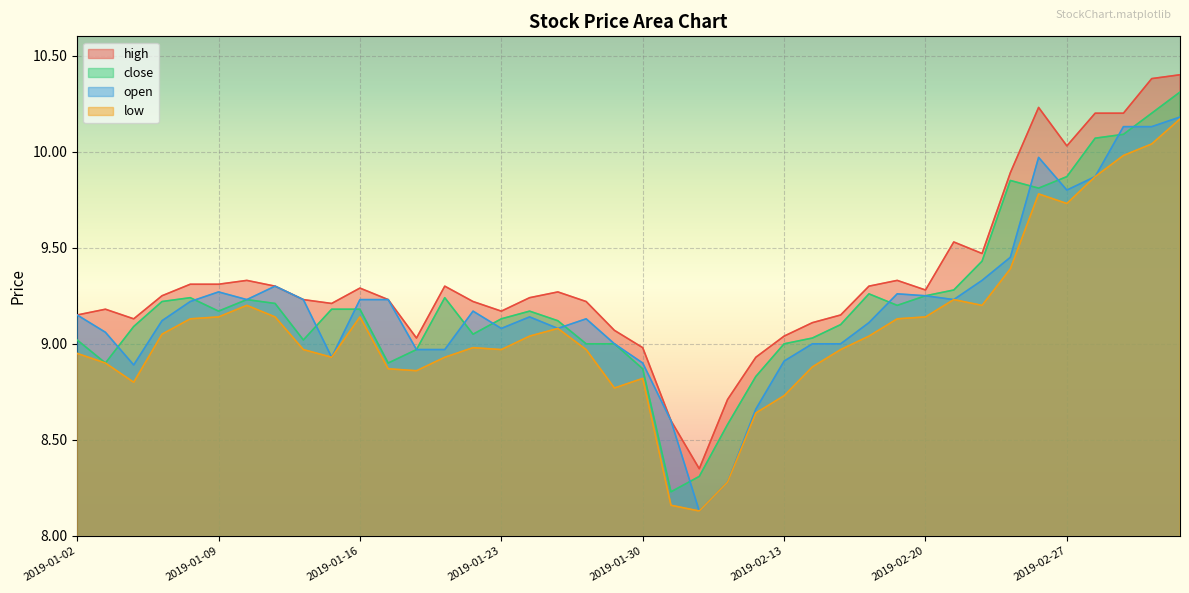

What is the label of the 38th point from the left?

2019-03-01